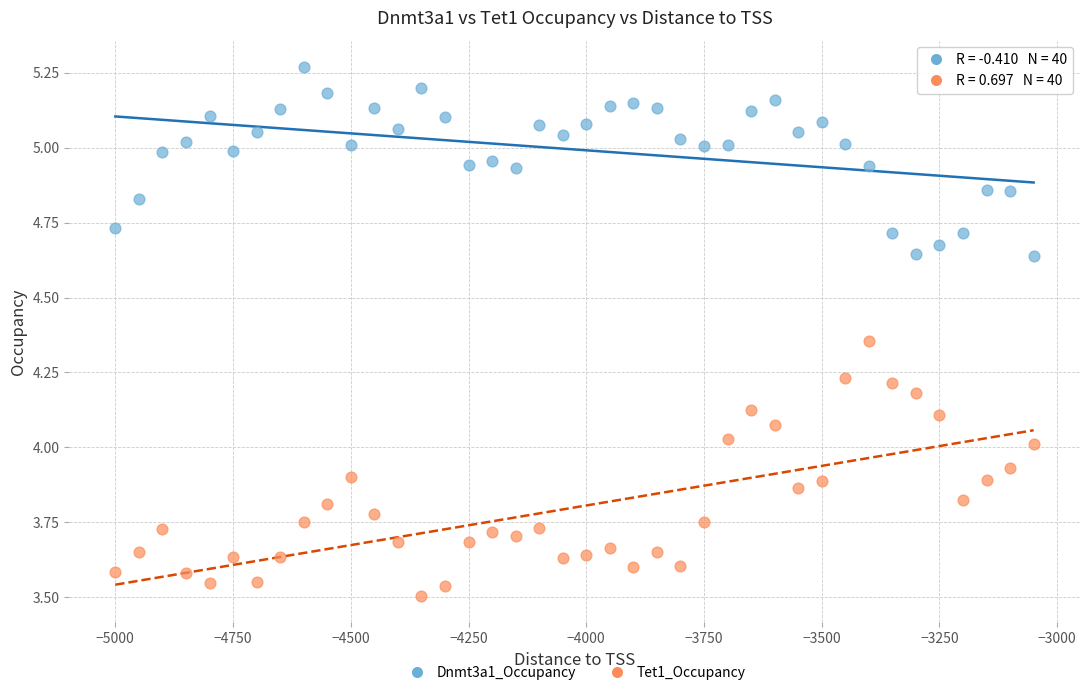

Which series has the largest Y range (max minus min)?

Tet1_Occupancy